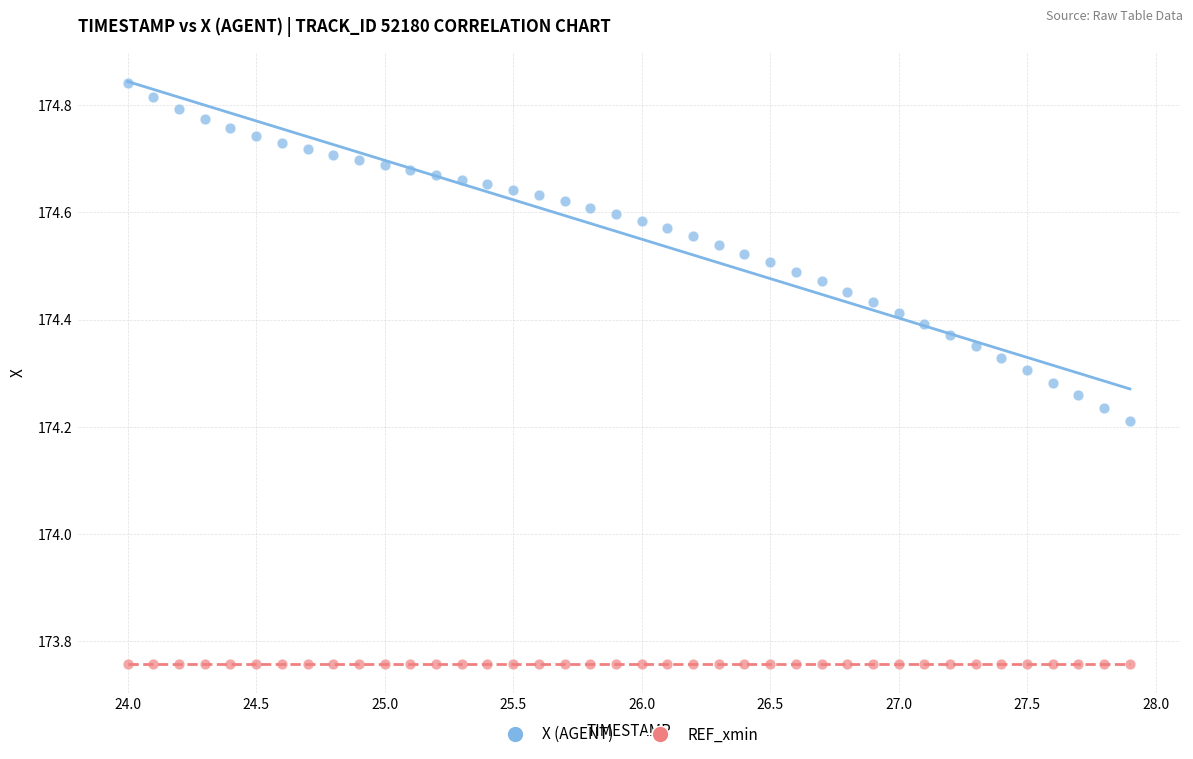

Which series contains the lowest Y value?

REF_xmin